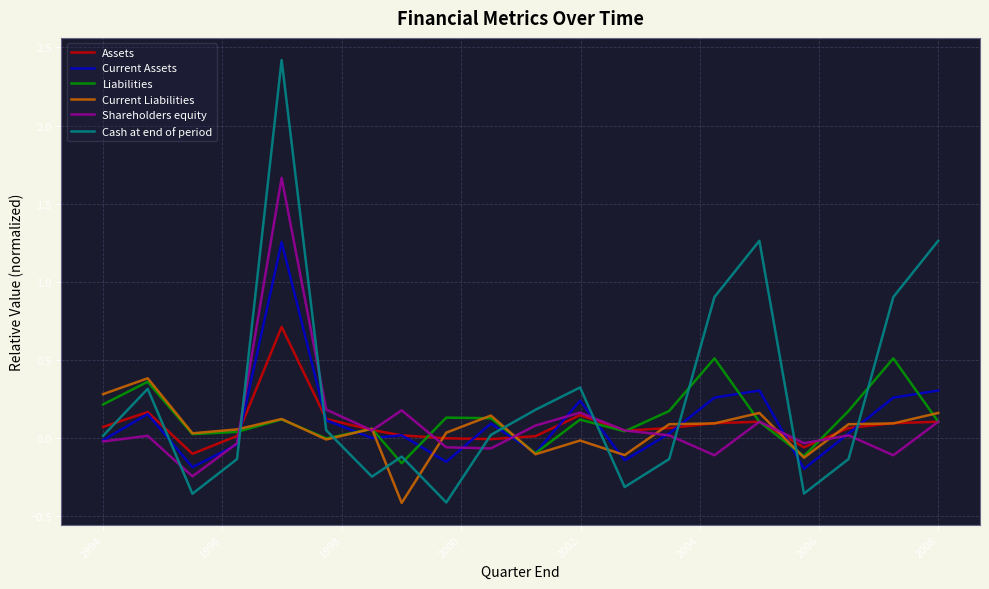

What is the greatest value displayed?

2.4